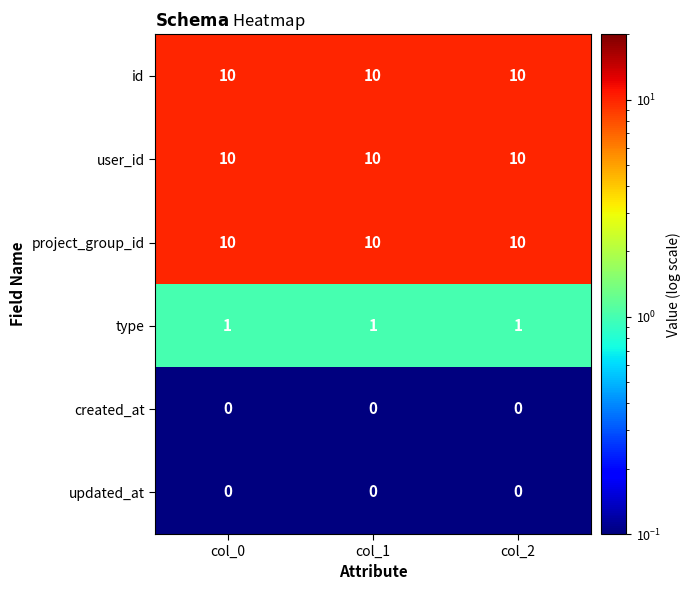

What is the minimum value for id?

10